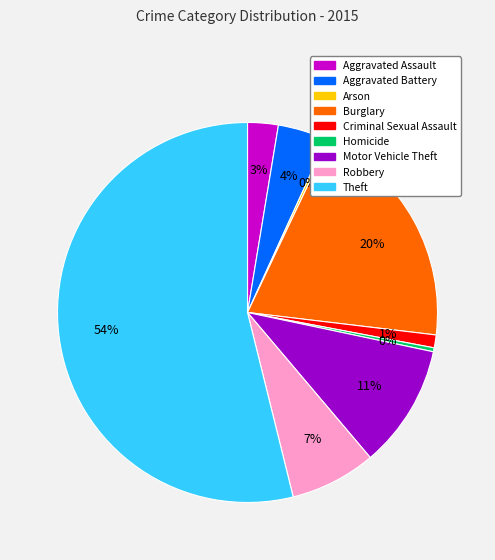

The Theft slice represents 54% of the pie. True or false?

True